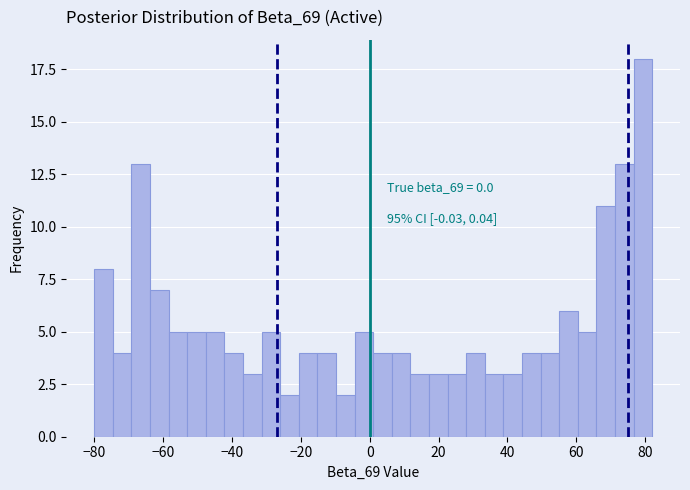

Around what value on the x-axis is the tallest bar? Give the approximate position of its centre, as read against the axis.

80